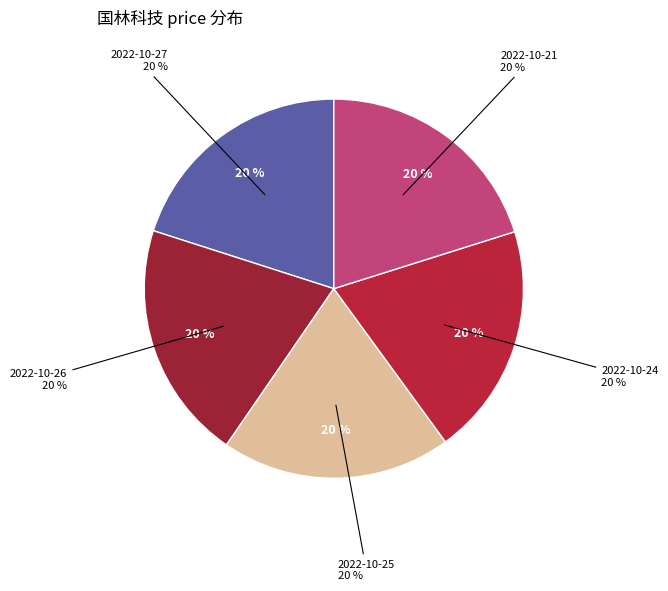

How many slices are in this pie chart?

5